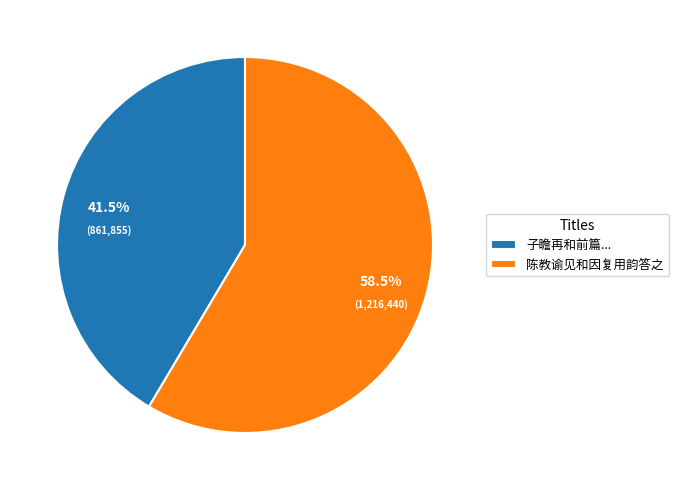

What is the ratio of the value at 陈教谕见和因复用韵答之 to the value at 子瞻再和前篇...?

1.4